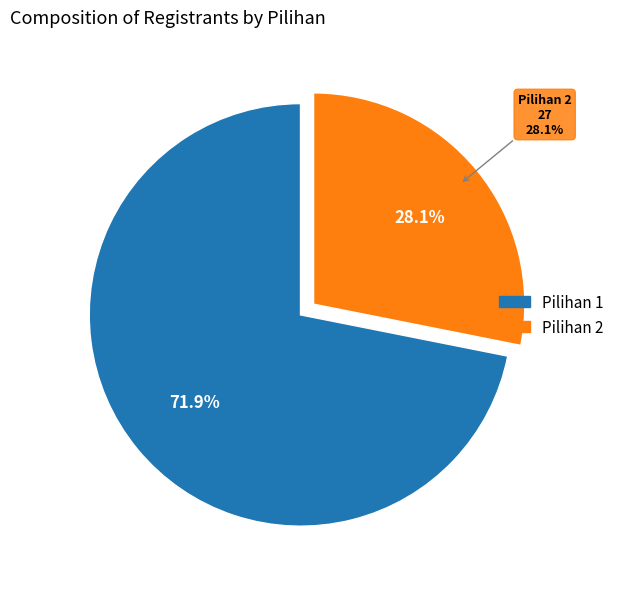

Rank the categories by value from highest to lowest.

Pilihan 1, Pilihan 2